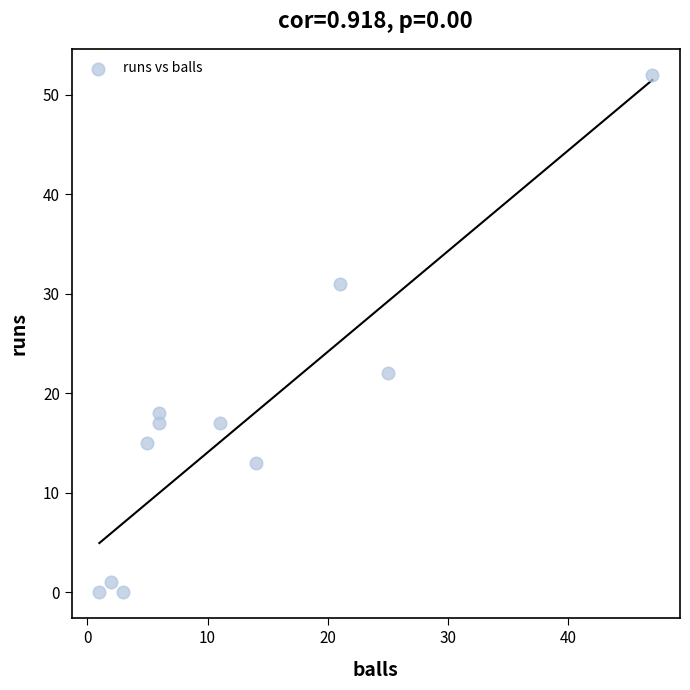

What is the average X value?

13